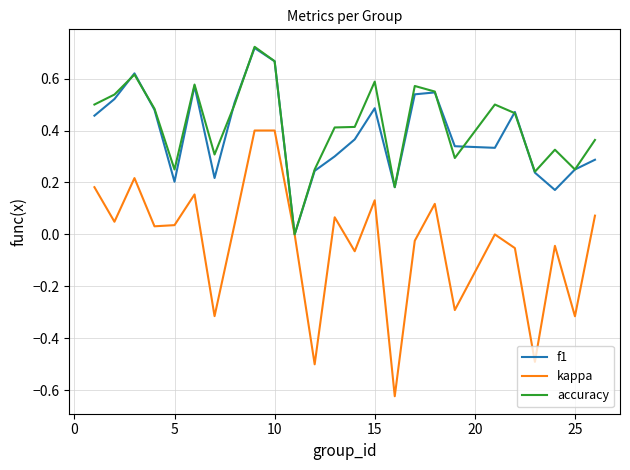

Which series has the largest range (max minus min)?

kappa